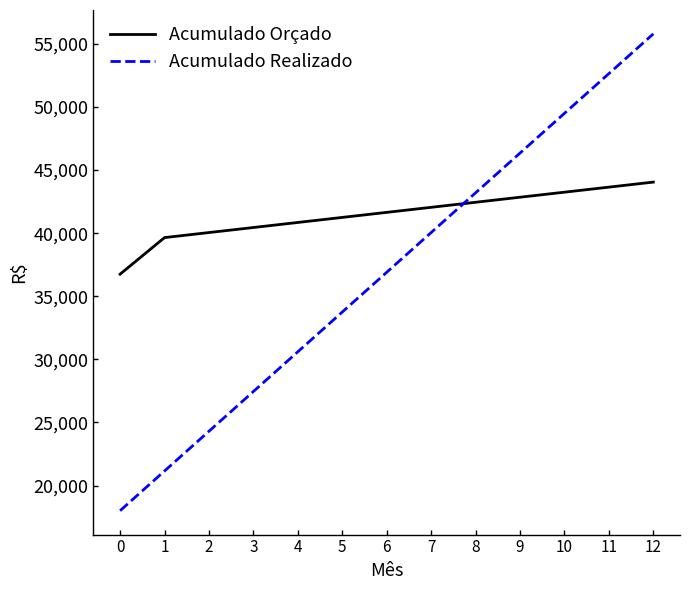

What is the sum of the Acumulado Realizado values at 3 and 12?

83250